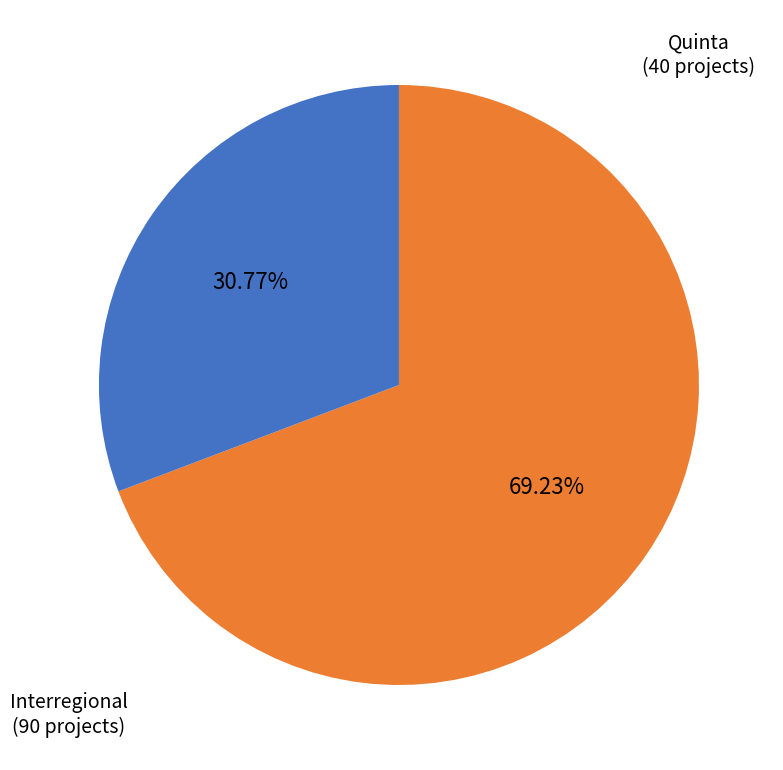

Does any single category account for the majority?

Yes